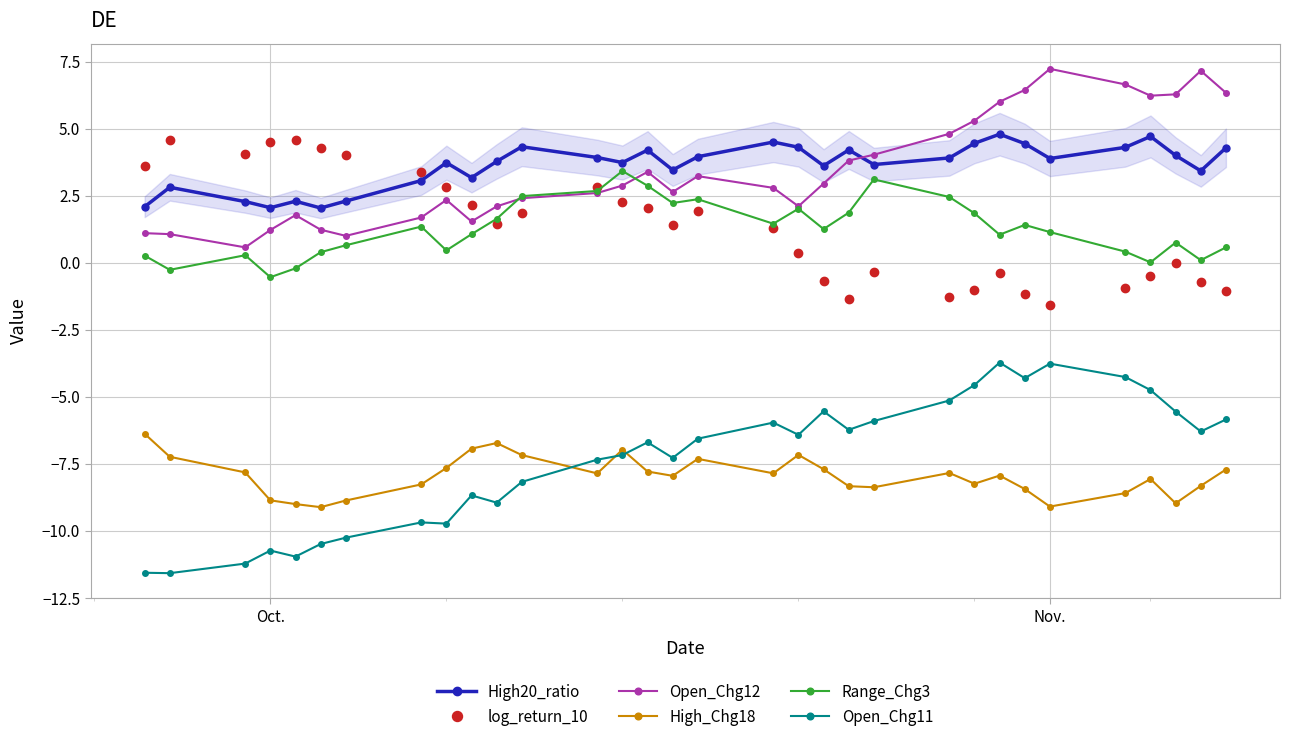

What is the smallest value displayed?

-11.6